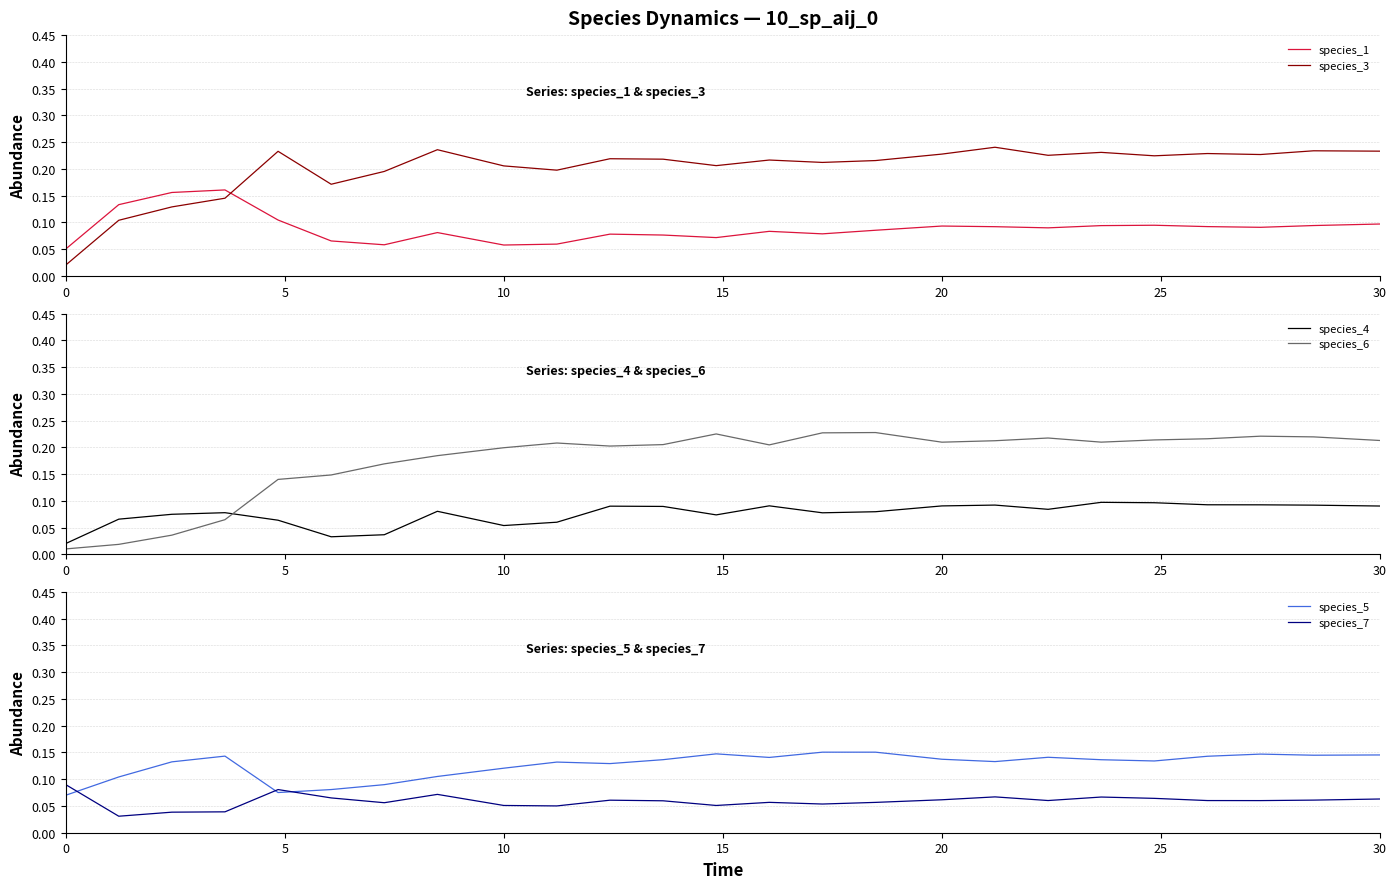

True or false: species_4 has more than 1 points higher than both neighbors.

True